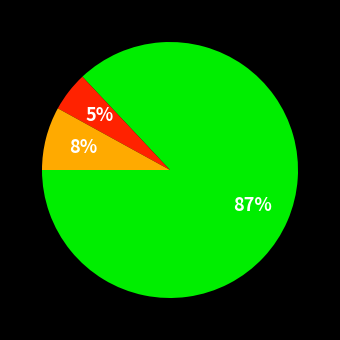

Does any single category account for the majority?

Yes